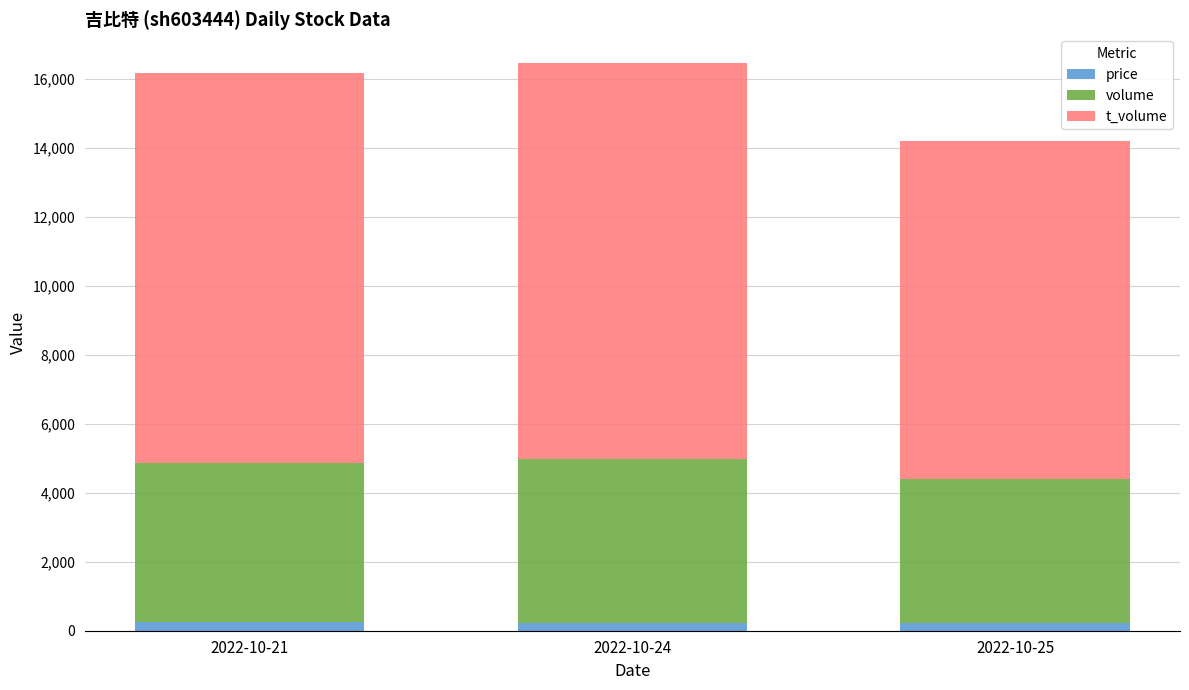

What is the total value across all series at 2022-10-21?

16185.1